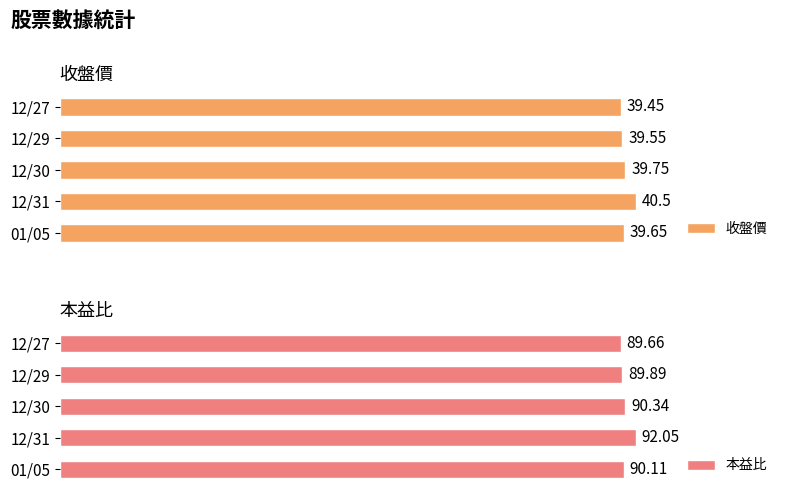

List the labels in order of 收盤價 value, largest first.

12/31, 12/30, 01/05, 12/29, 12/27